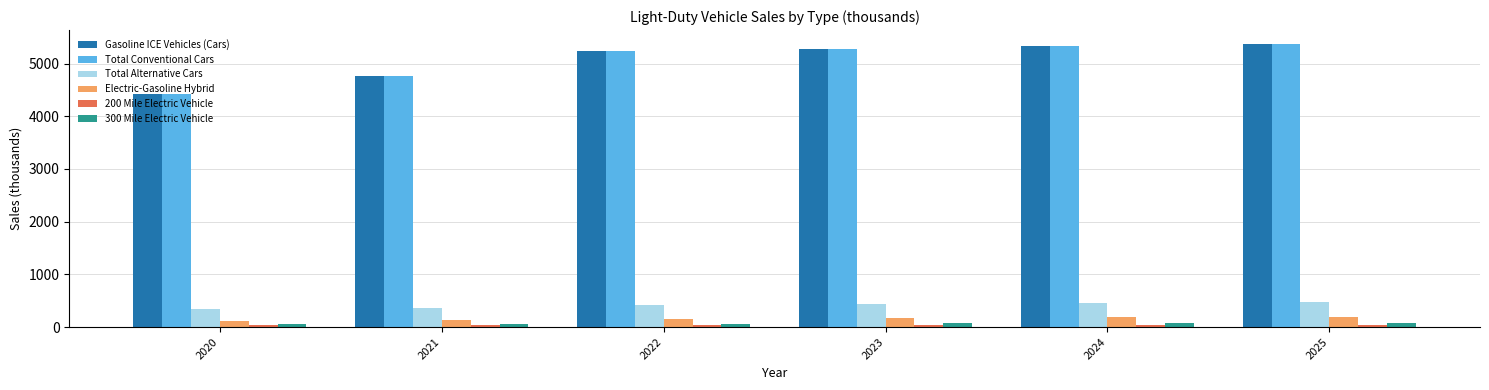

What is the sum of all 300 Mile Electric Vehicle values?

427.5